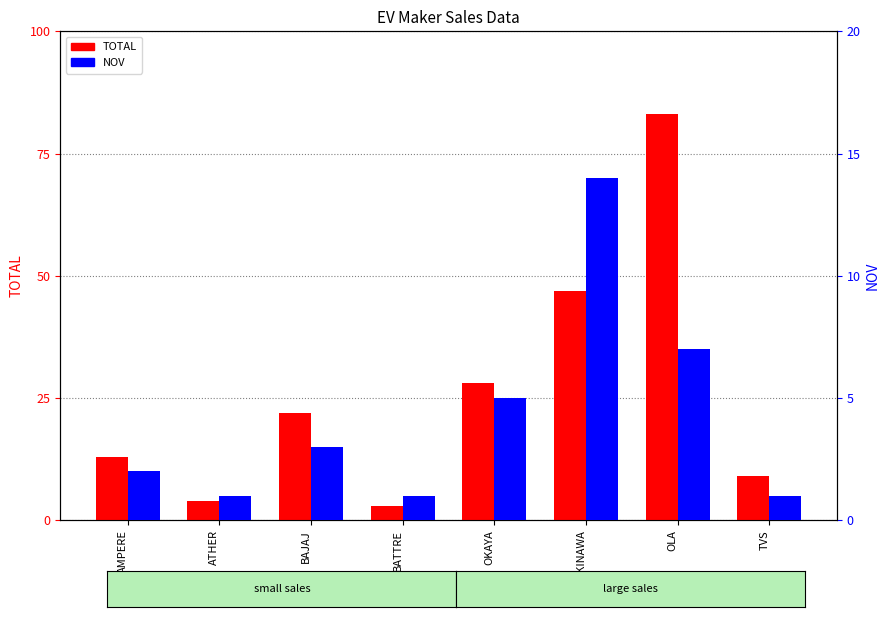

What is the difference between the TOTAL values at OKINAWA and OLA?

36